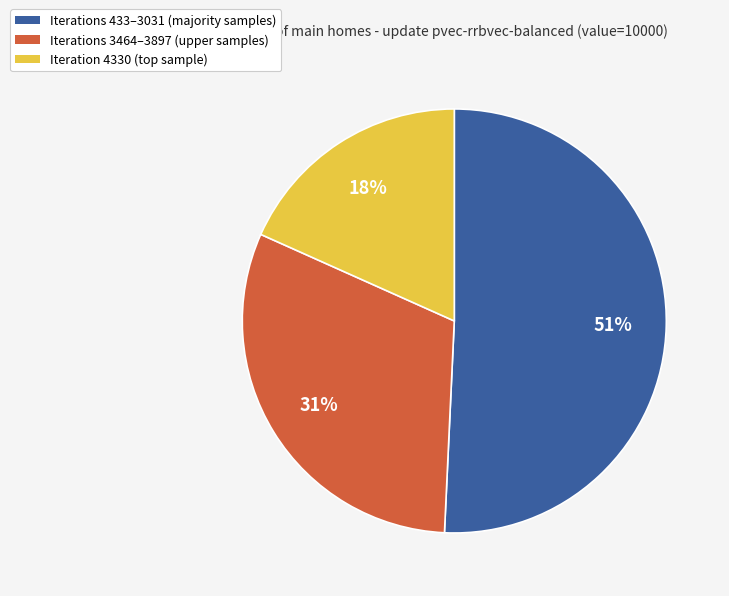

Count the number of slices in the pie.

3